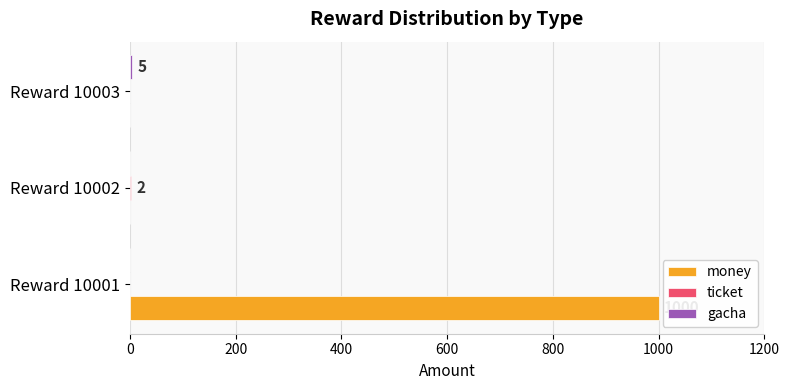

Is it true that money equals 1794 at Reward 10001?

False